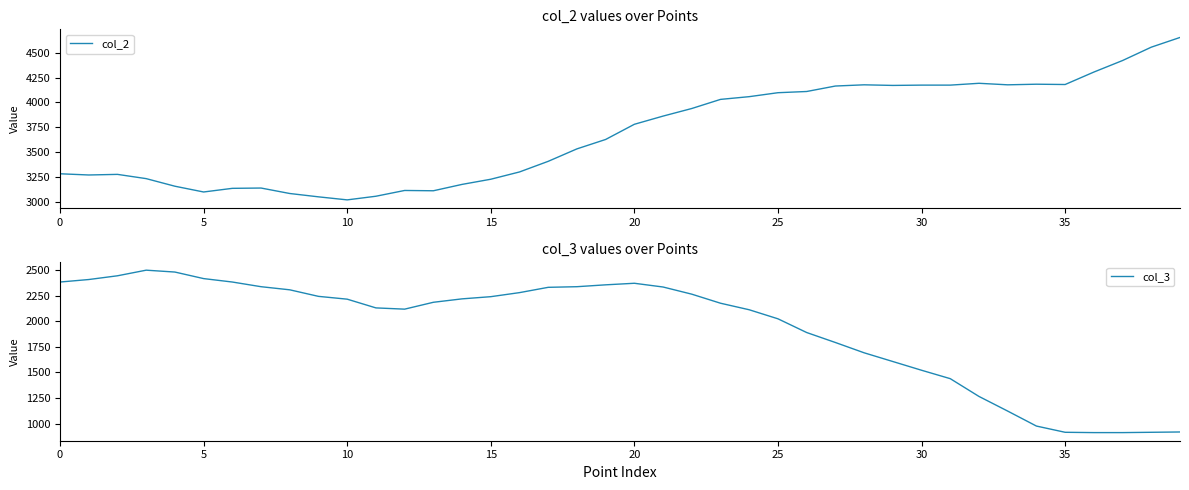

Does the chart have visible grid lines?

No